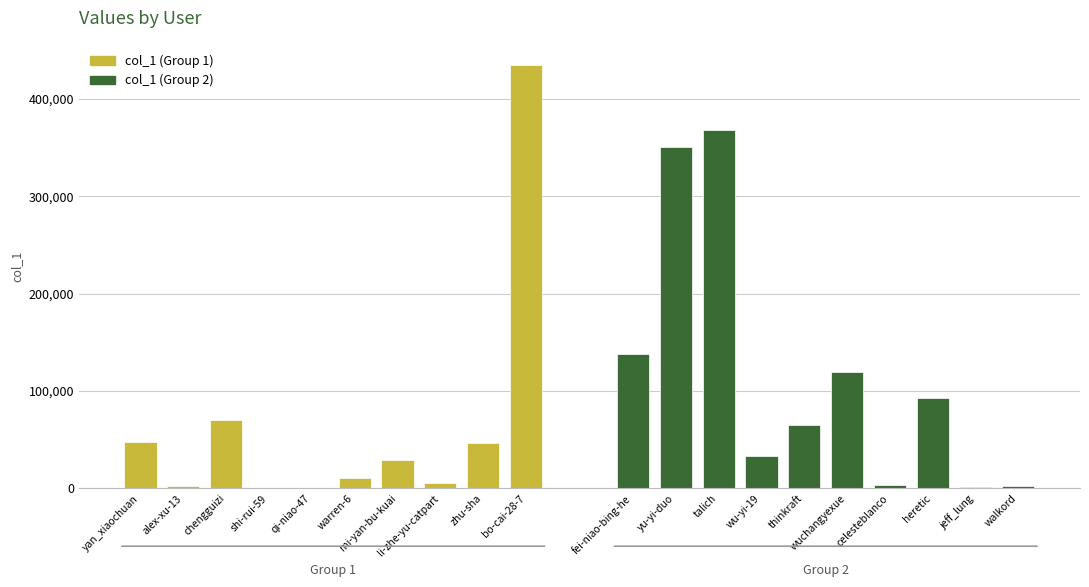

What is the difference between the col_1 (Group 1) values at alex-xu-13 and mi-yan-bu-kuai?

26607